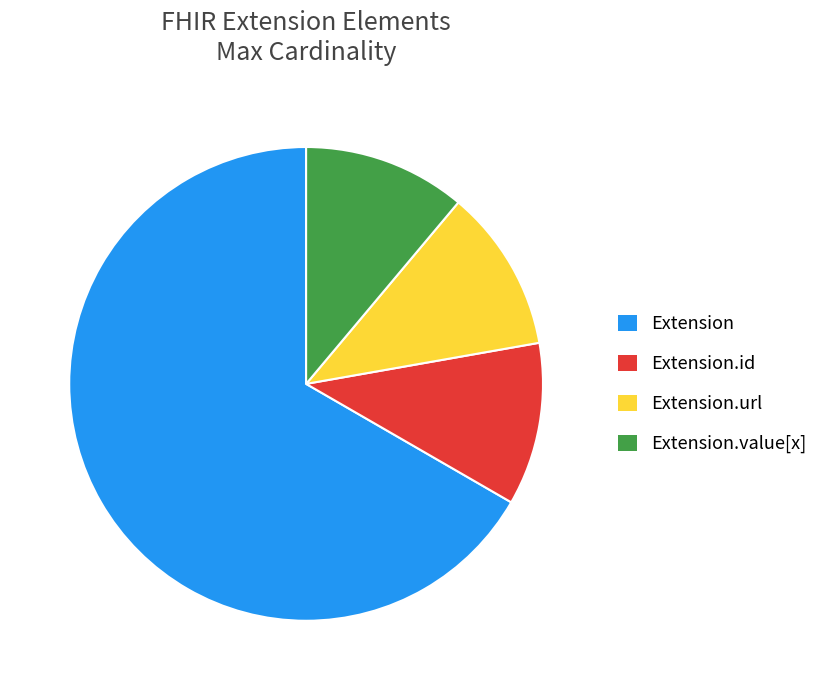

Combined, do Extension and Extension.id account for over 50%?

Yes